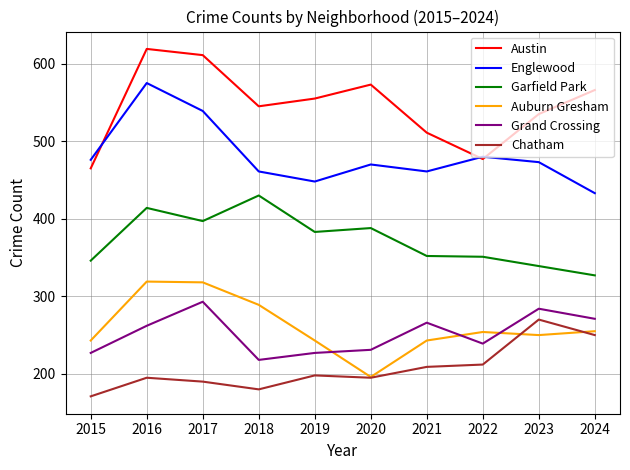

Rank the series at 2017 from lowest to highest value.

Chatham, Grand Crossing, Auburn Gresham, Garfield Park, Englewood, Austin